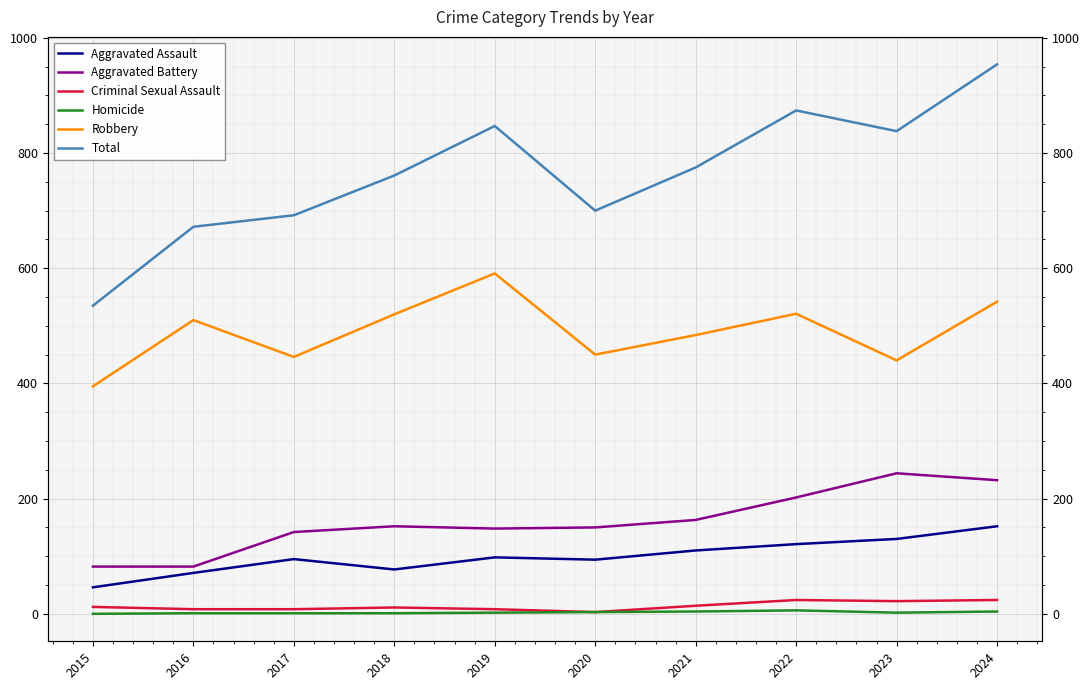

List the series in order of their peak value, highest first.

Total, Robbery, Aggravated Battery, Aggravated Assault, Criminal Sexual Assault, Homicide